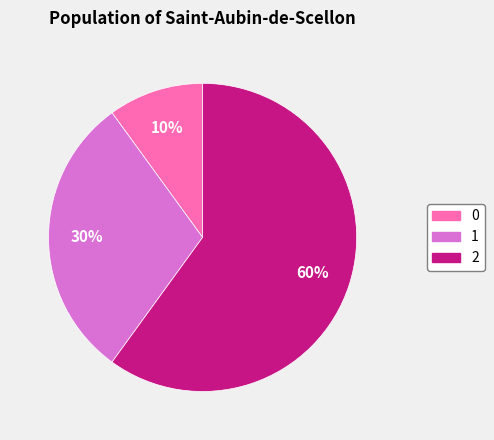

To the nearest percent, what is the average slice percentage?

33%